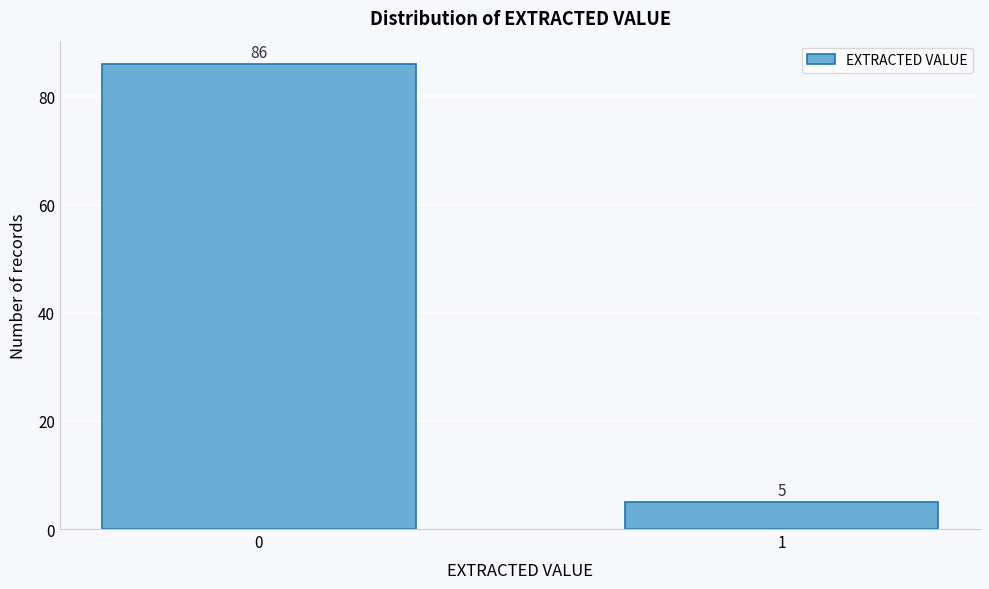

Reading left to right, extract all data points from this chart.

86	5